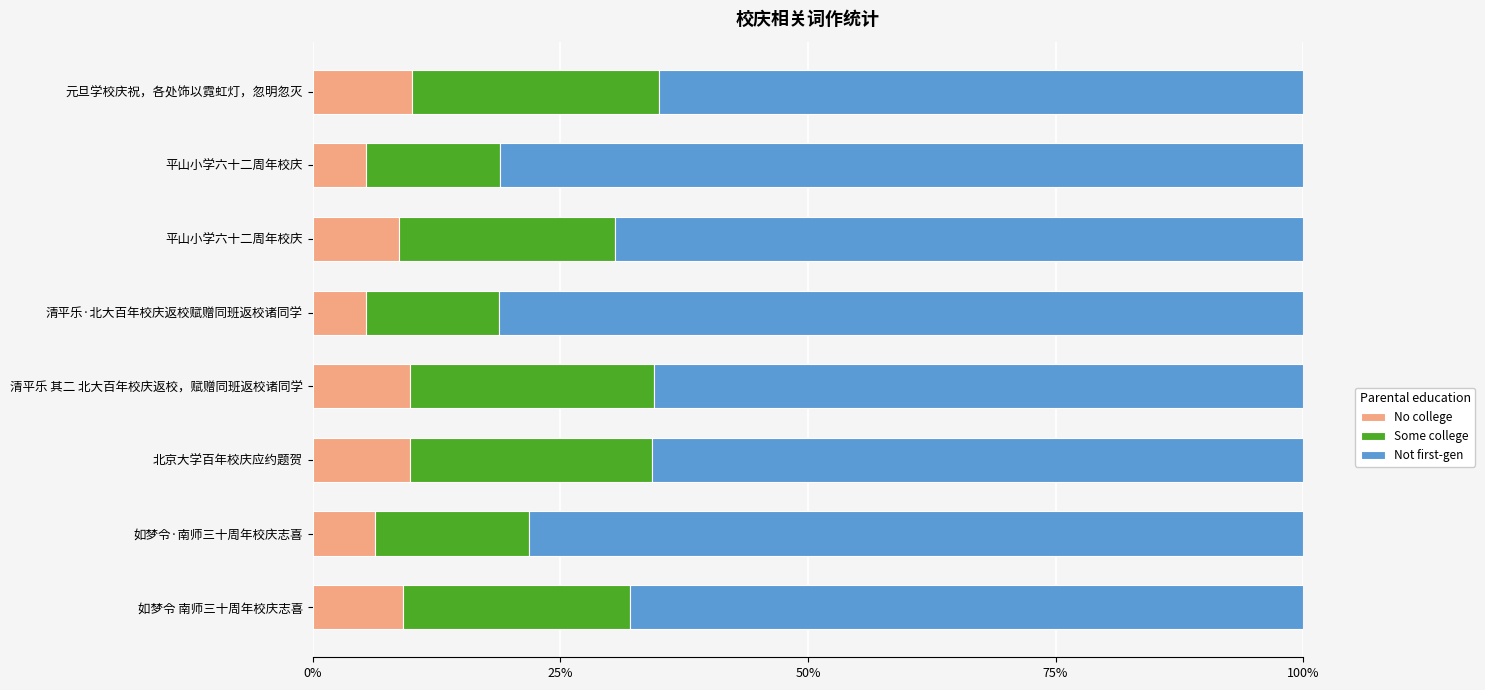

What are all the series names shown in the legend?

No college, Some college, Not first-gen